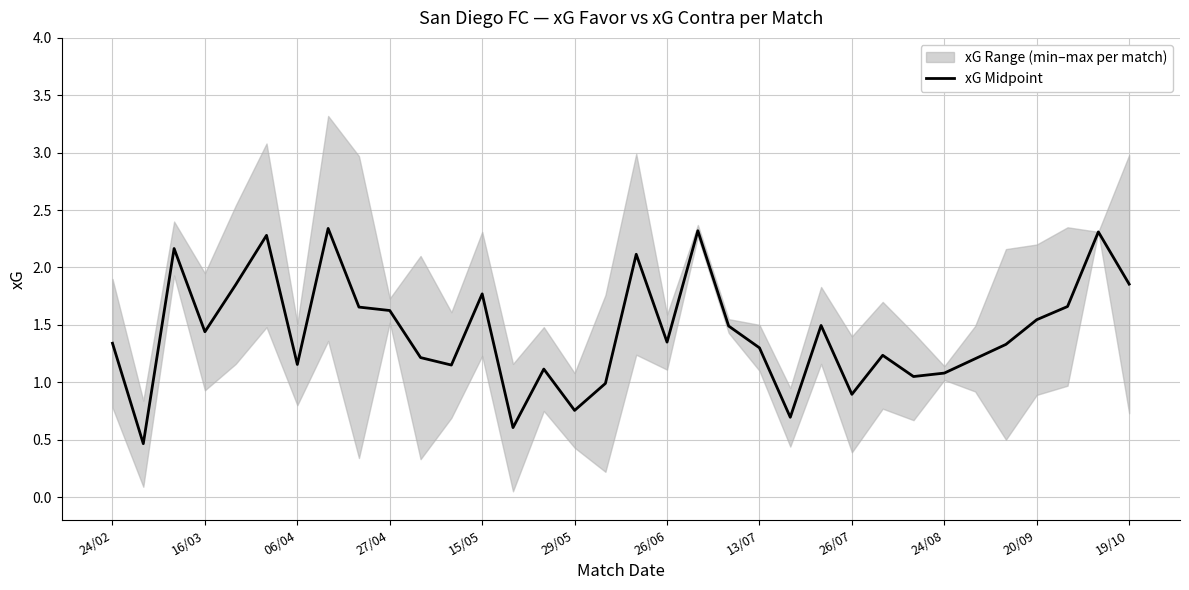

How many data points does each series have?

34